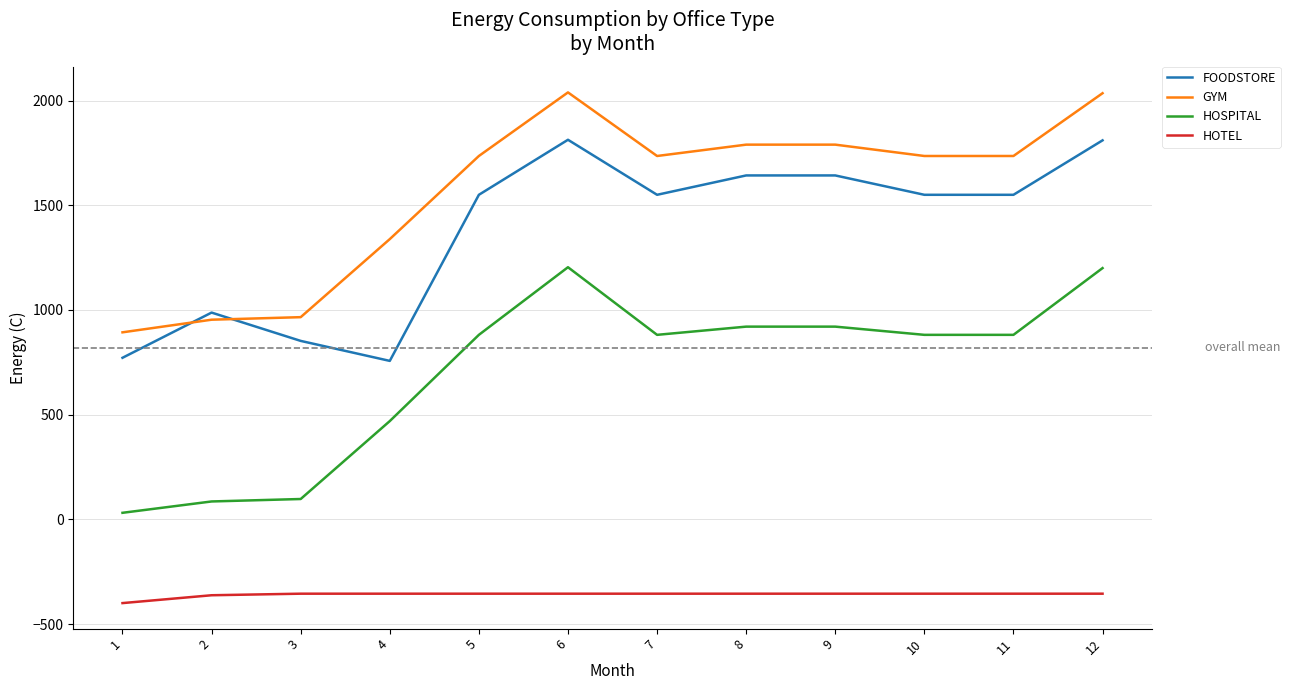

What is the smallest value displayed?

-399.7